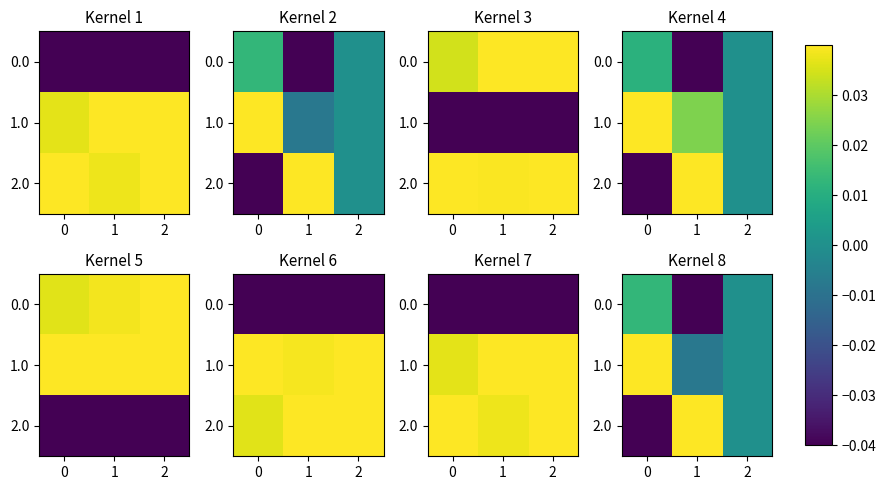

At how many categories does at least one series exceed 0?

2